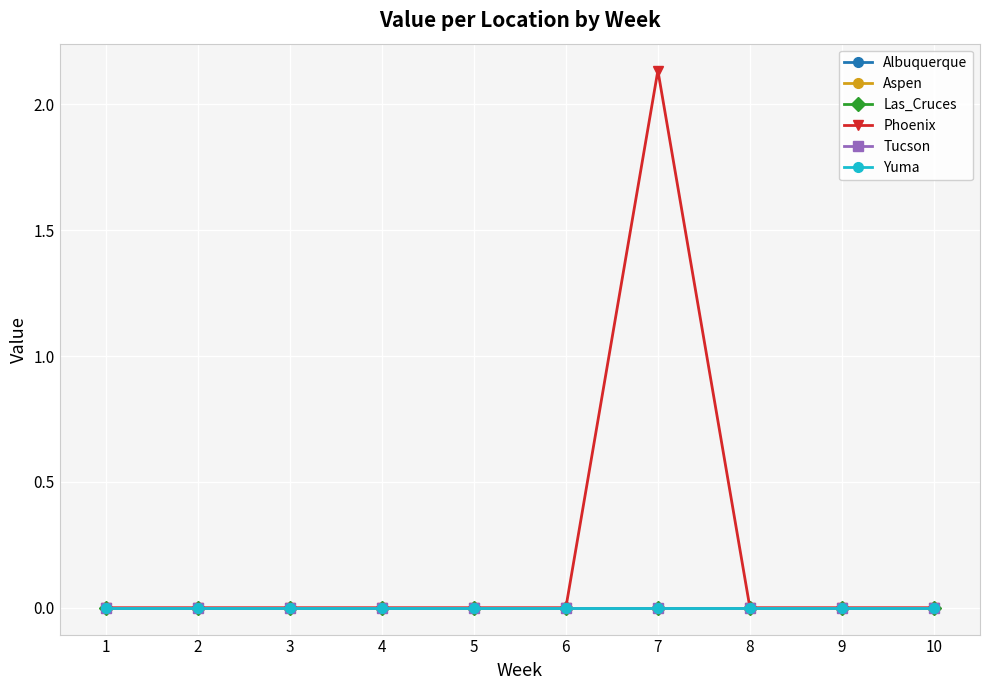

Does the chart have visible grid lines?

Yes